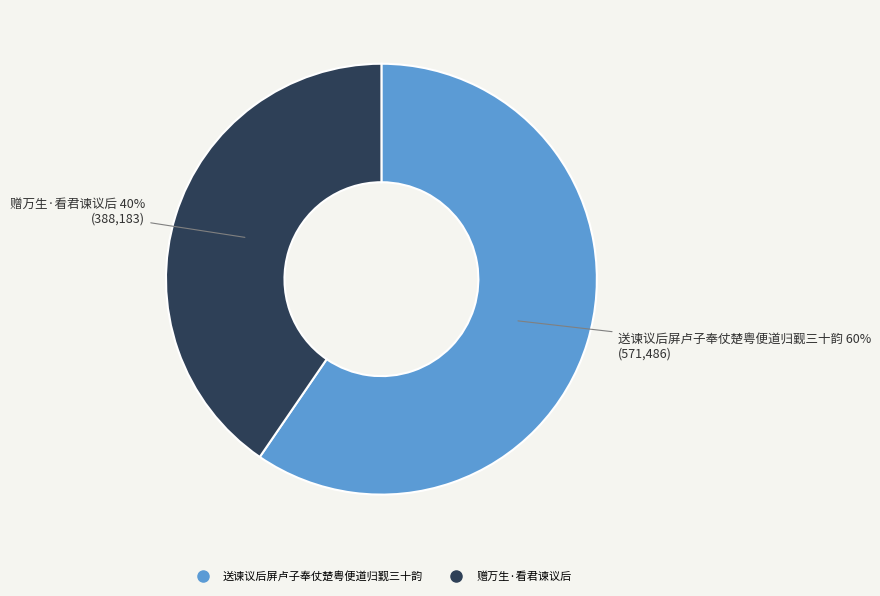

What is the majority slice?

送谏议后屏卢子奉仗楚粤便道归觐三十韵